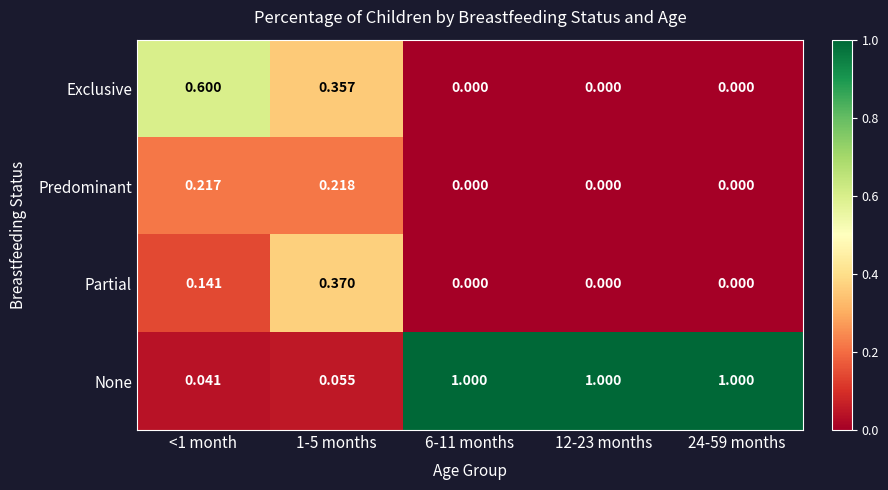

Which series has the largest total across all categories?

None